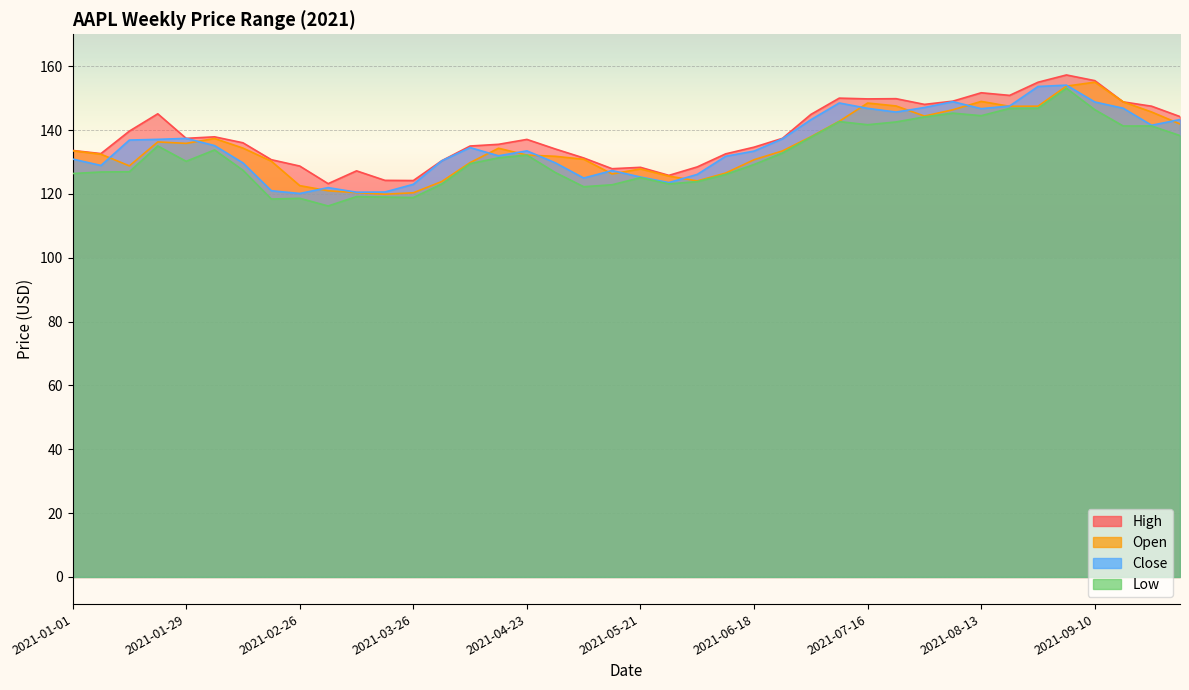

Which series has the largest range (max minus min)?

Low